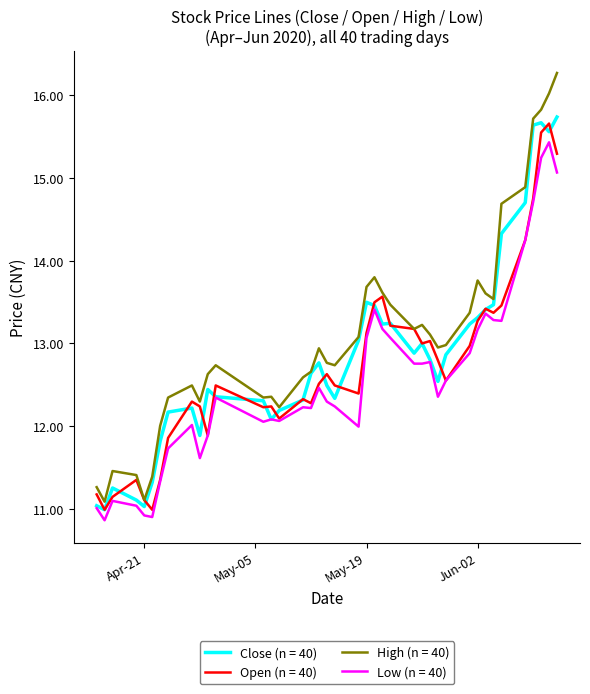

What is the greatest value displayed?

16.3